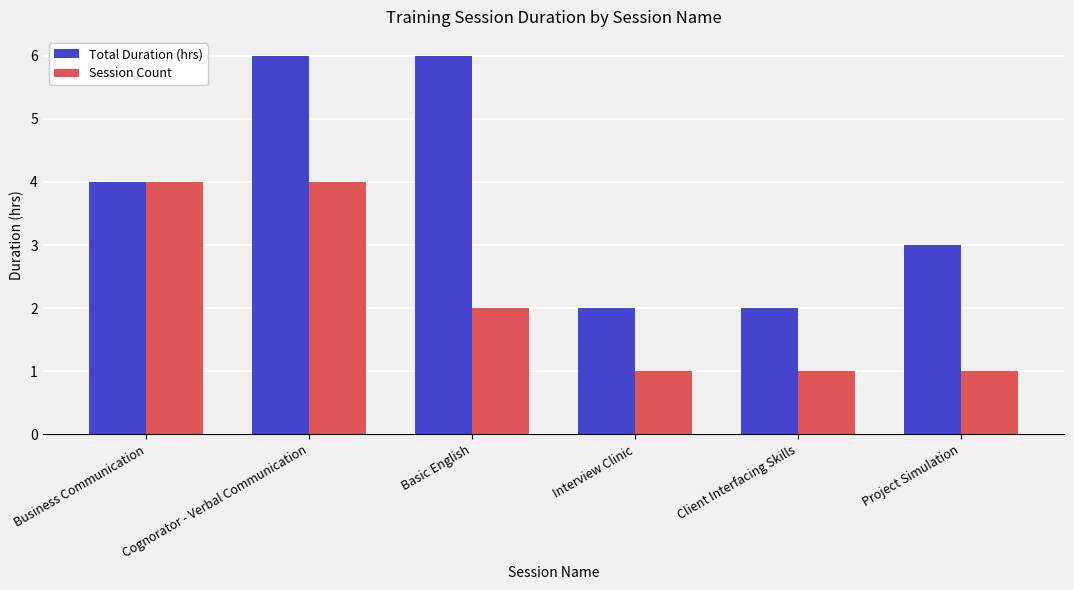

What is the greatest value displayed?

6